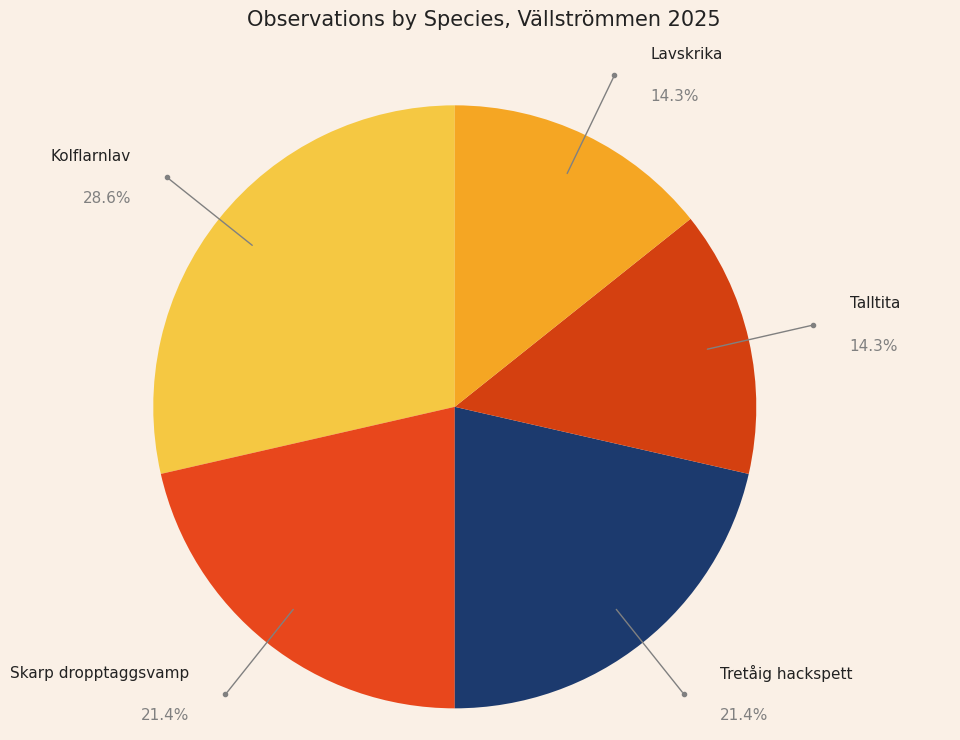

How many slices are in this pie chart?

5